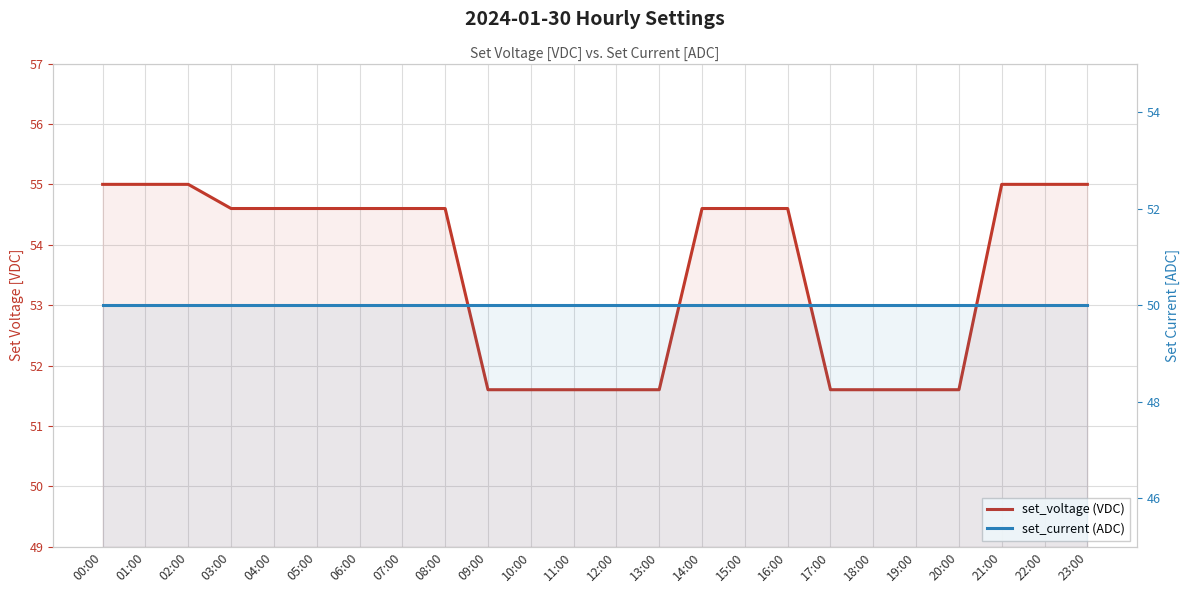

Which series has the widest spread of values?

set_voltage (VDC)